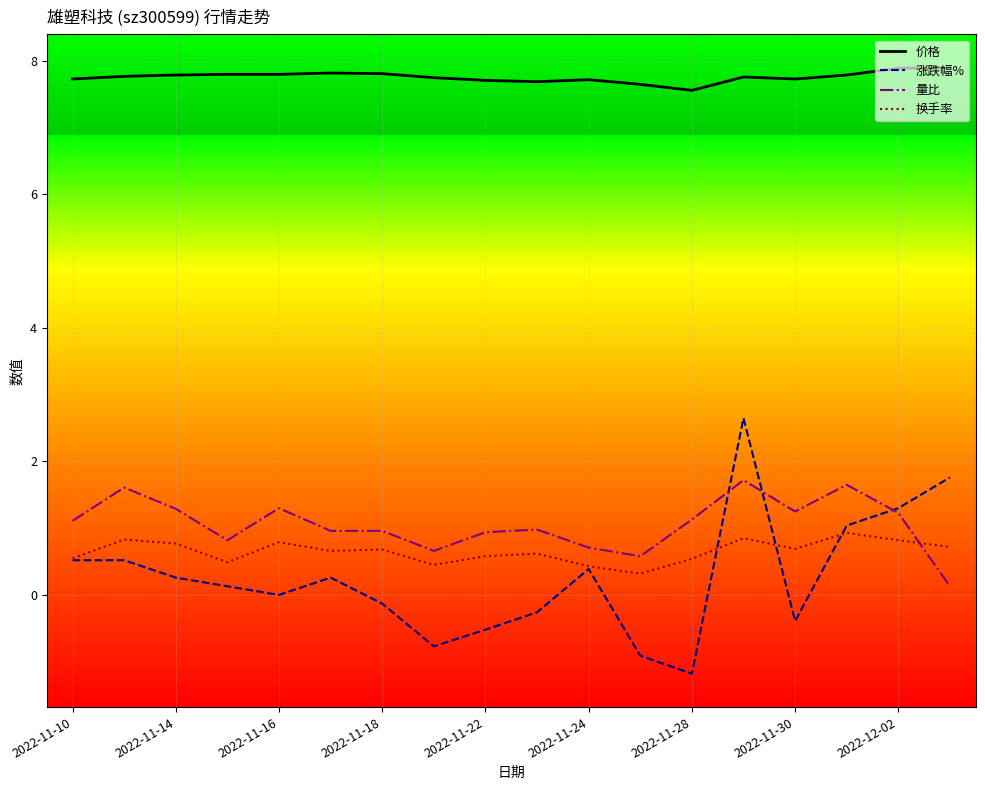

True or false: 量比 and 换手率 intersect in this chart.

True